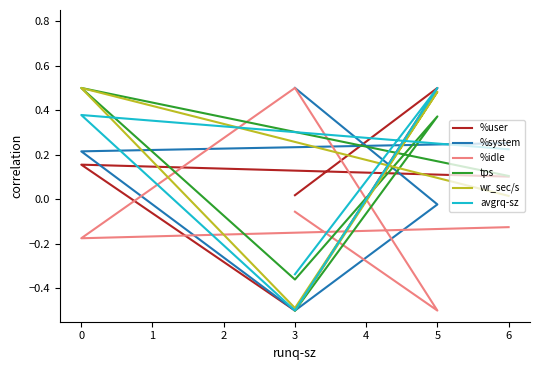

Where do %user and tps first cross each other?

3 and 5